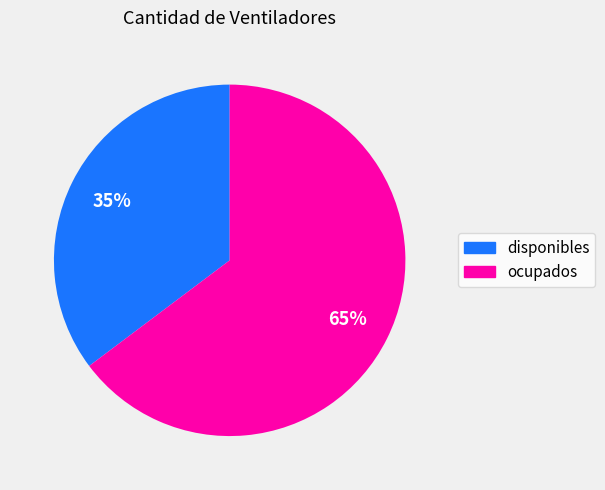

Combined, do ocupados and disponibles account for over 50%?

Yes